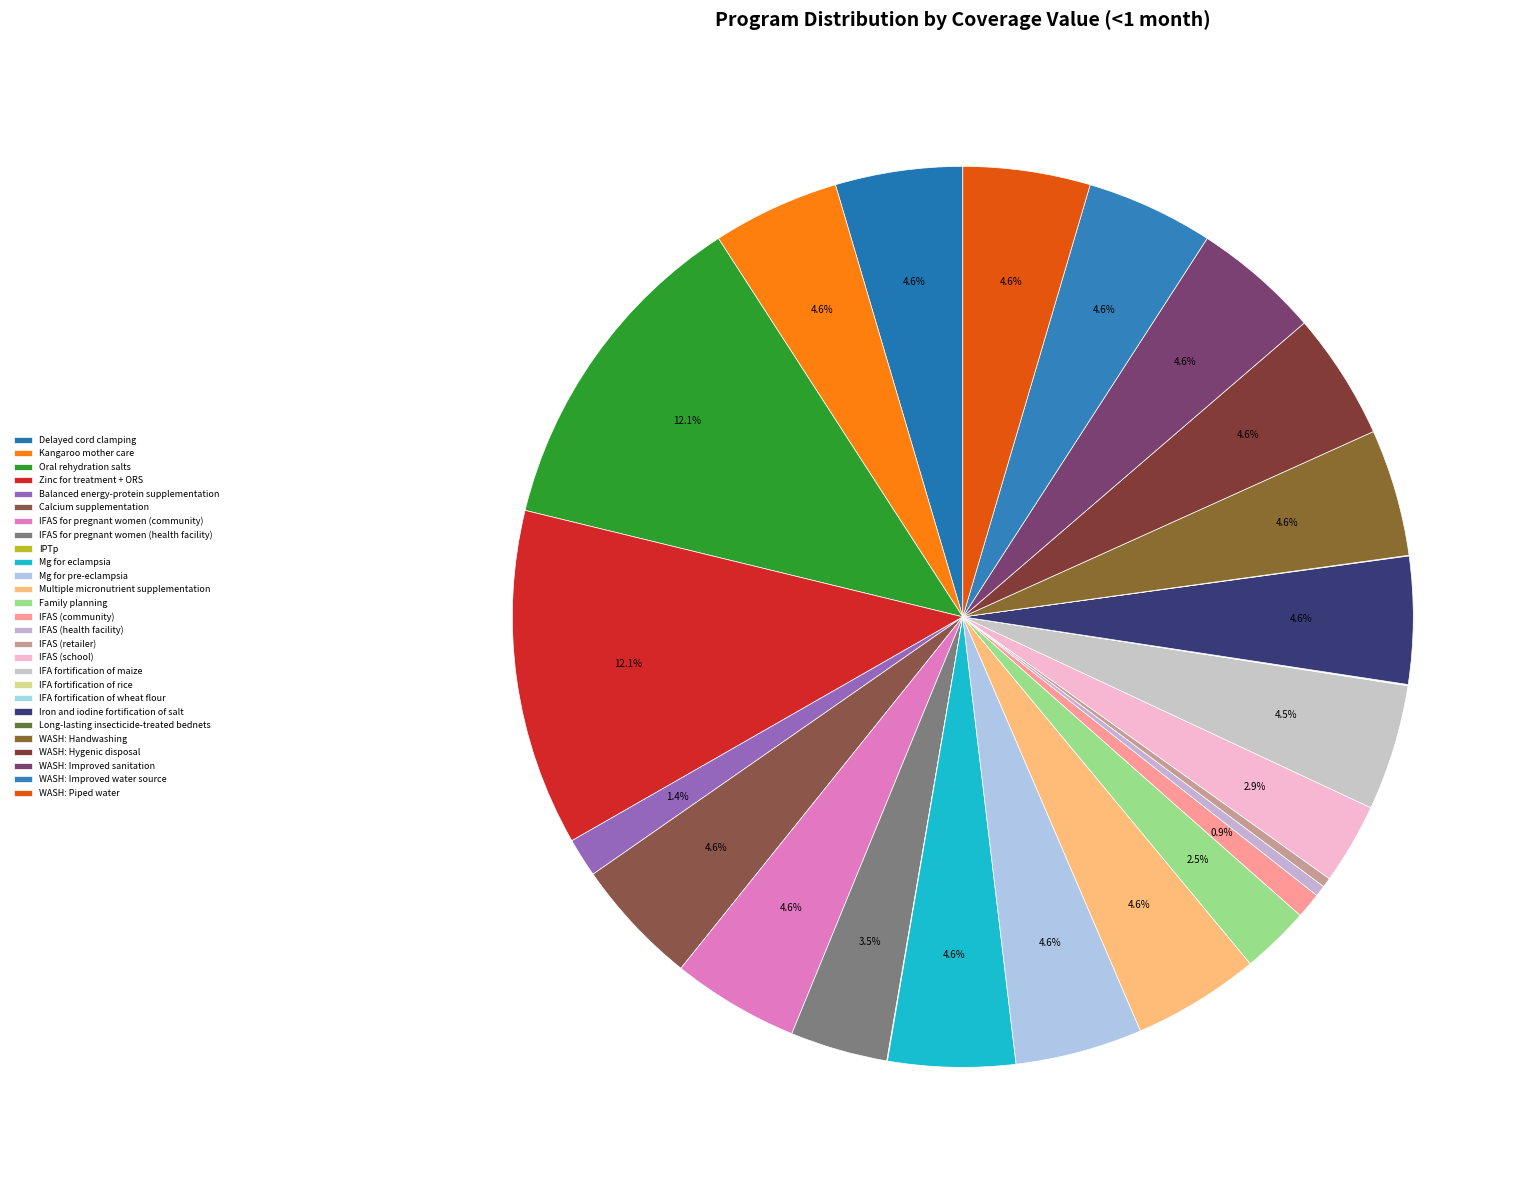

How much of the chart is everything except IFAS for pregnant women (community)?

95.4%